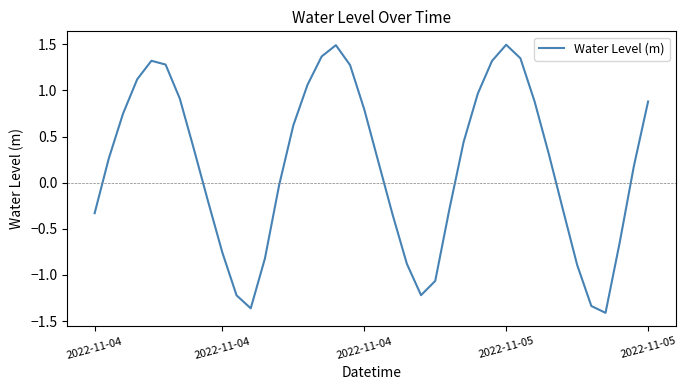

What is the maximum value shown in the chart?

1.5